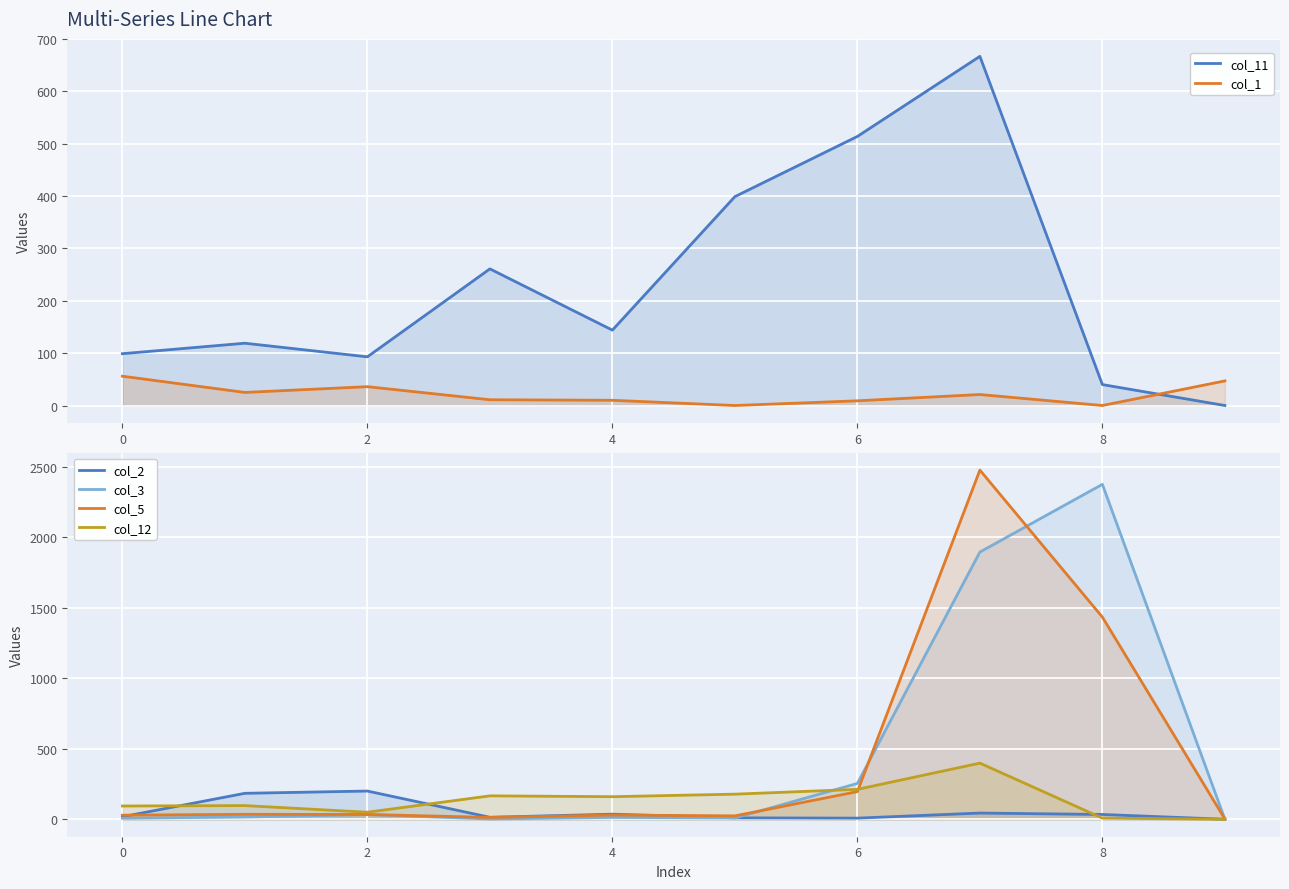

How many interior local valleys does the col_3 series have?

2